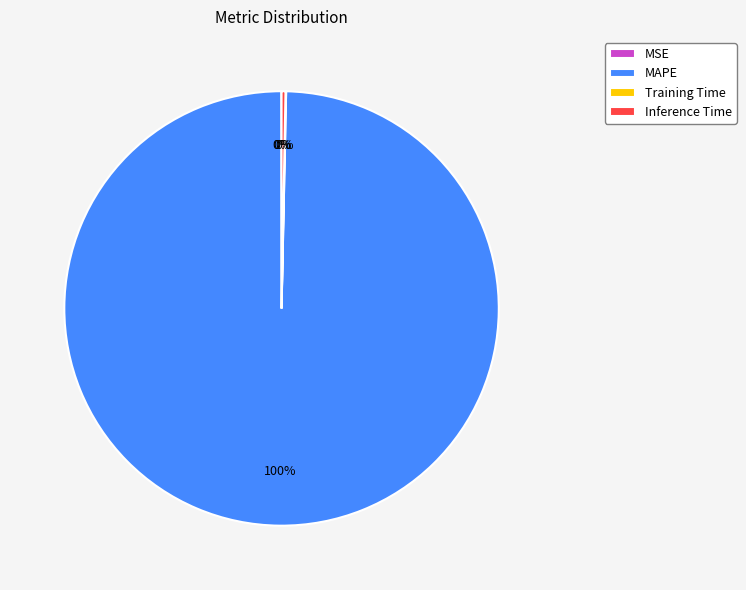

What percentage is the MAPE slice, to the nearest percent?

100%